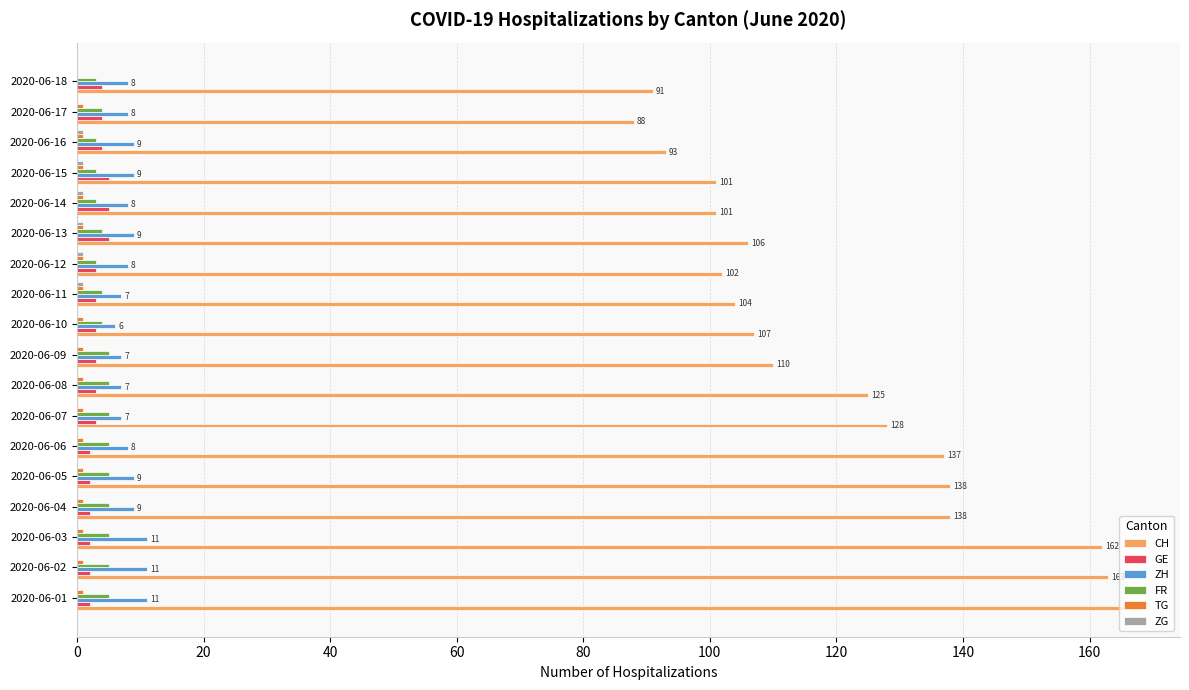

What is the maximum value for FR?

5